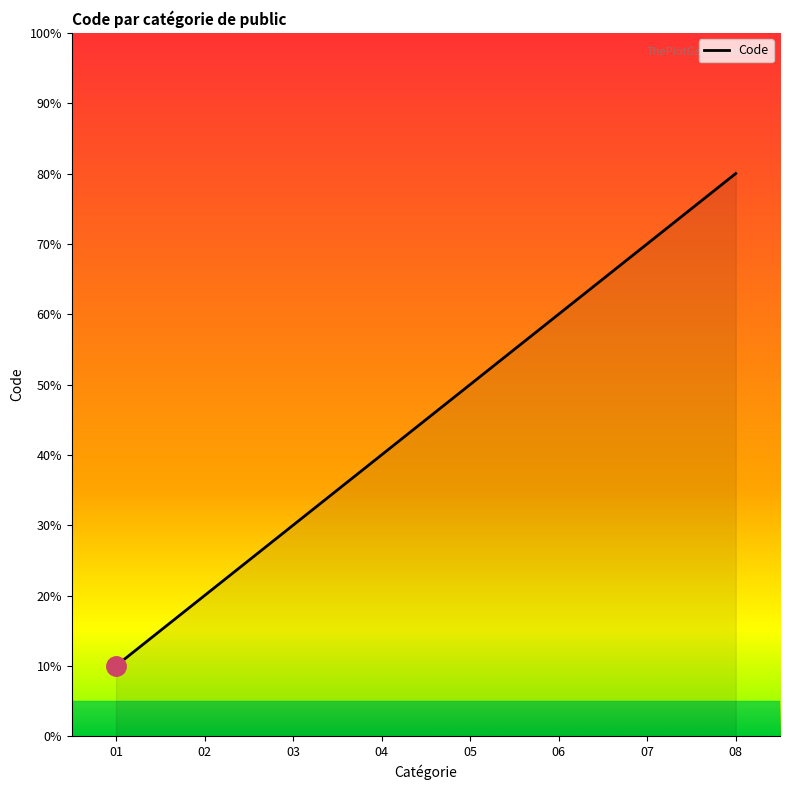

True or false: the data shows 9 at 05.

False